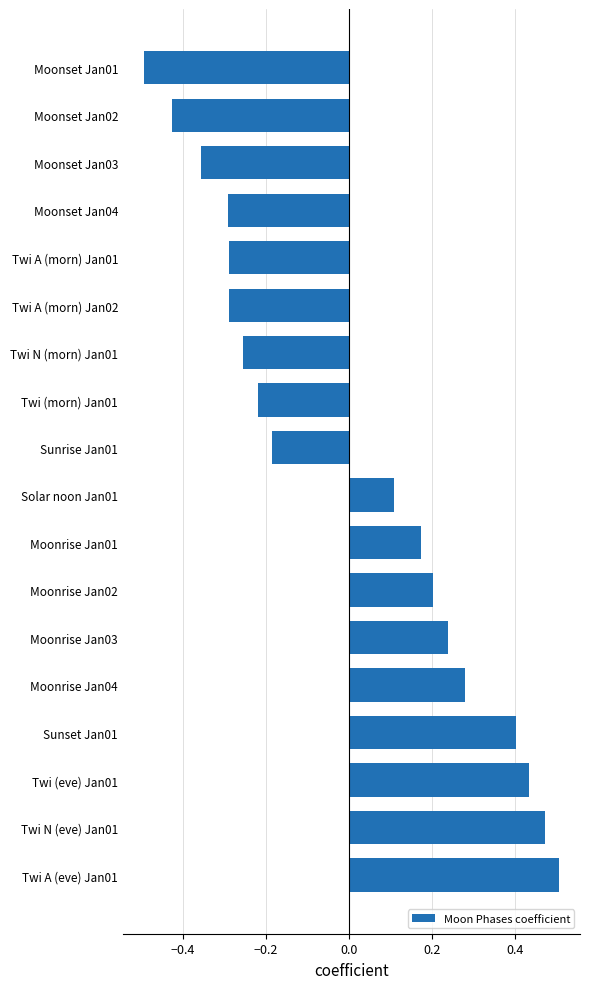

Count the values in the range 0 to 1.

9